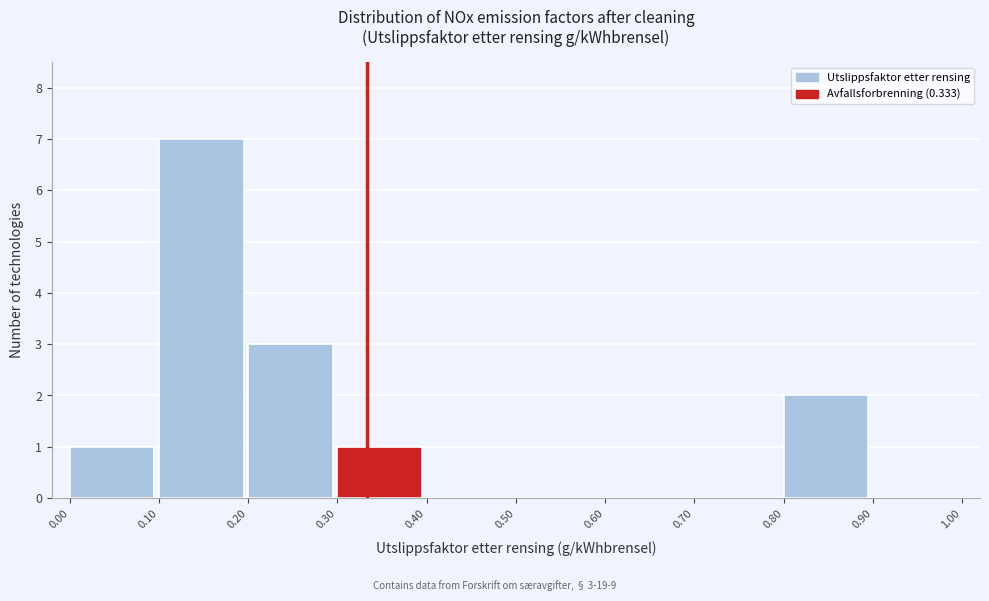

Which range on the x-axis has the tallest bar?

0.10 to 0.20